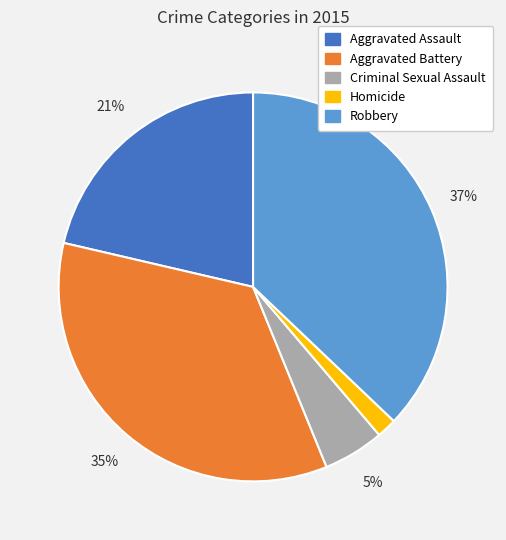

How many segments does this pie chart have?

5